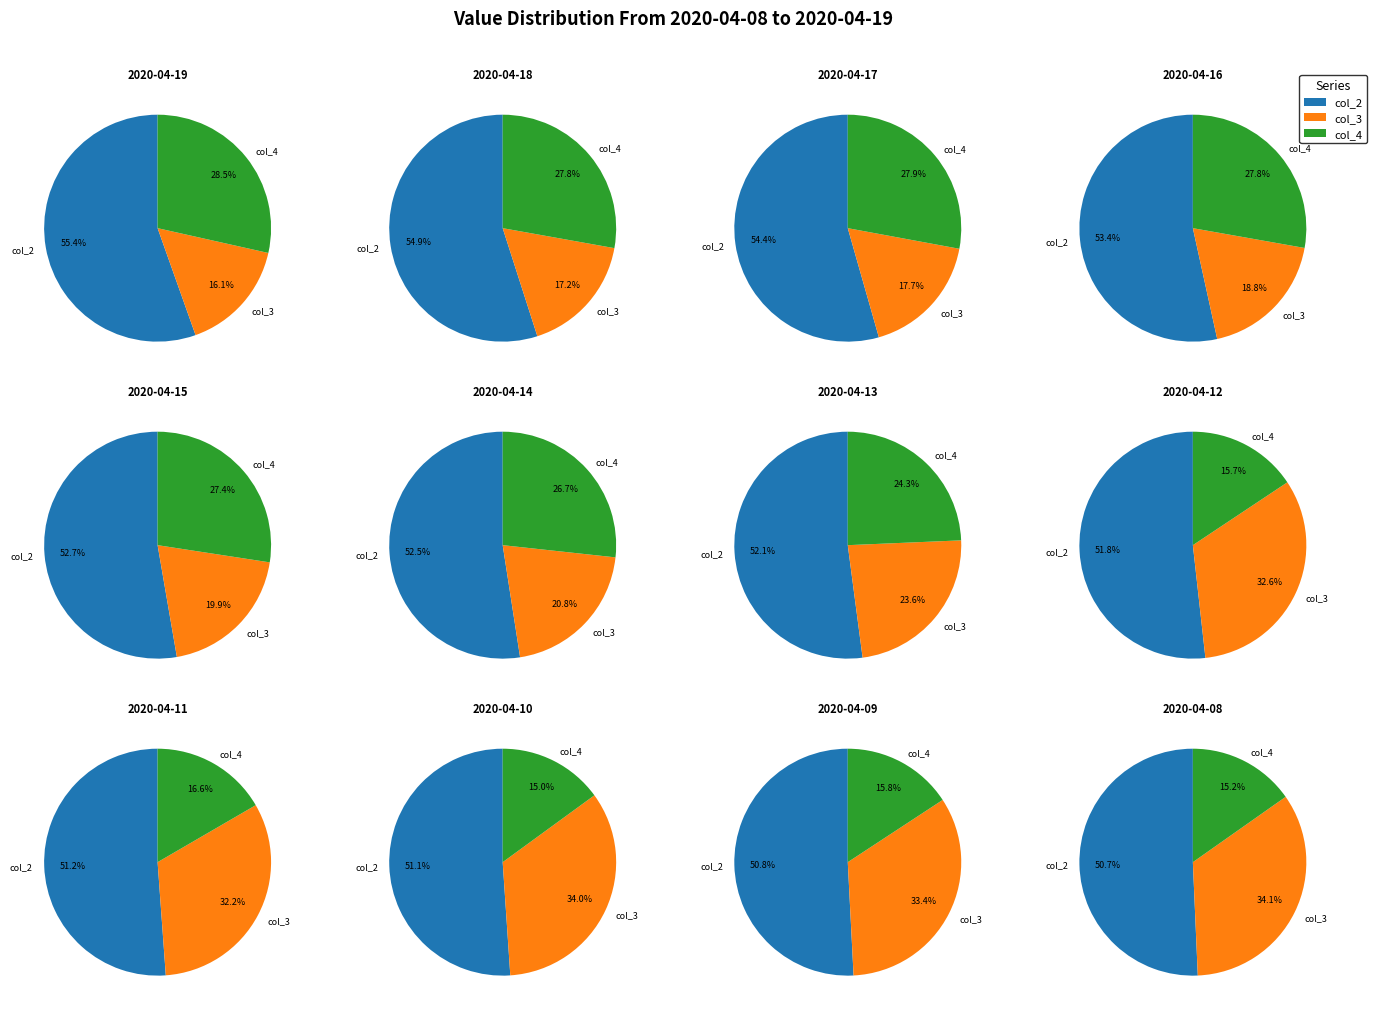

Is col_4_values the majority of the pie?

No